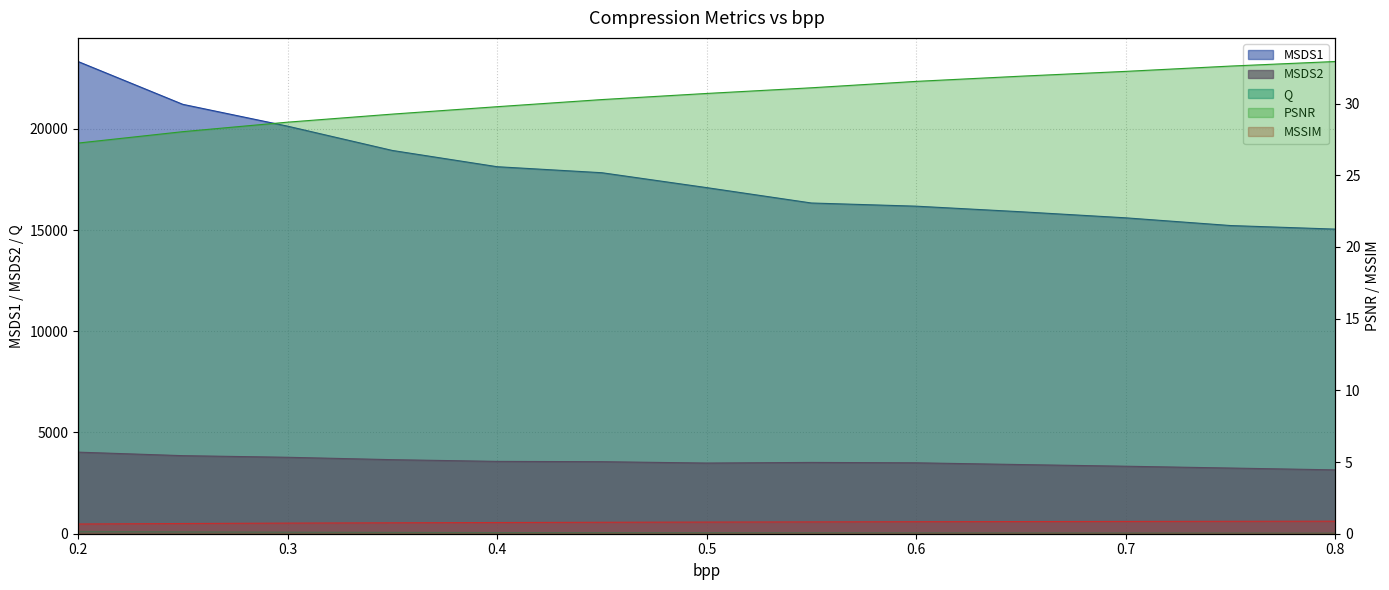

Between 0.25 and 0.65, which is larger?

0.25